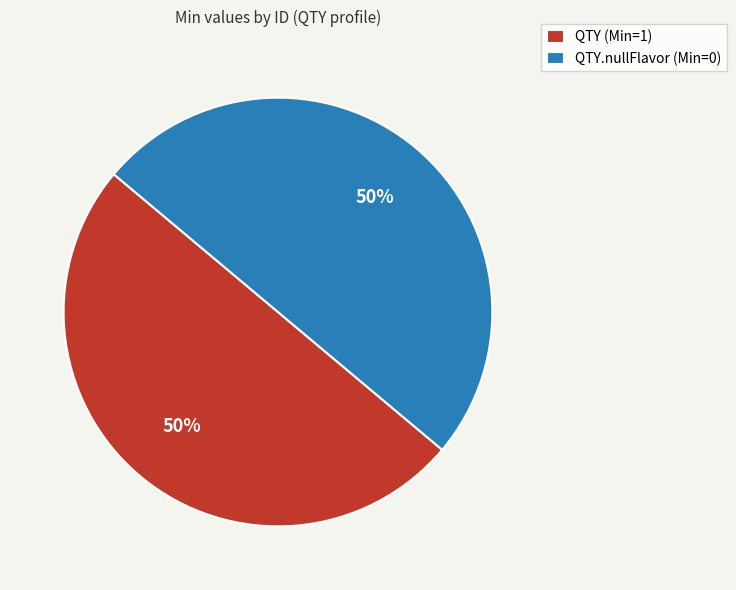

How many segments does this pie chart have?

2